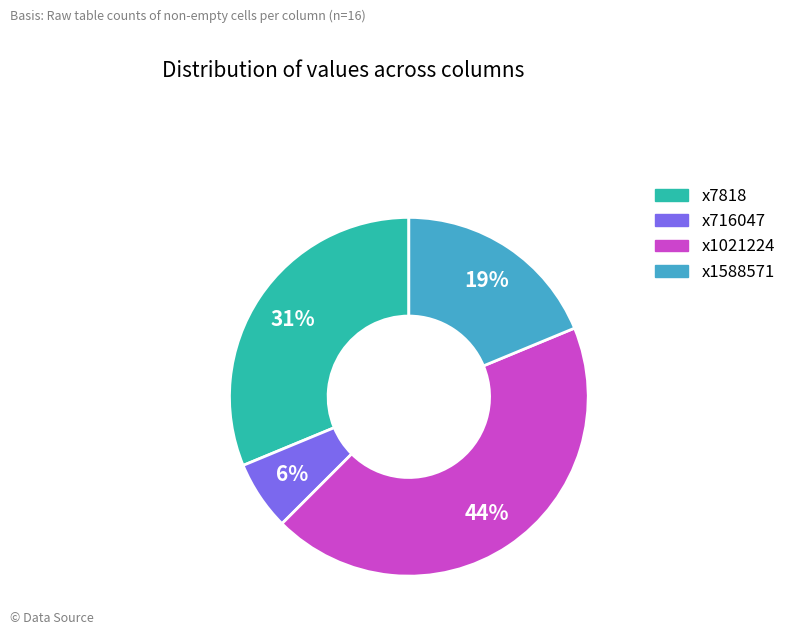

Do x716047 and x7818 together represent more than half of the pie?

No